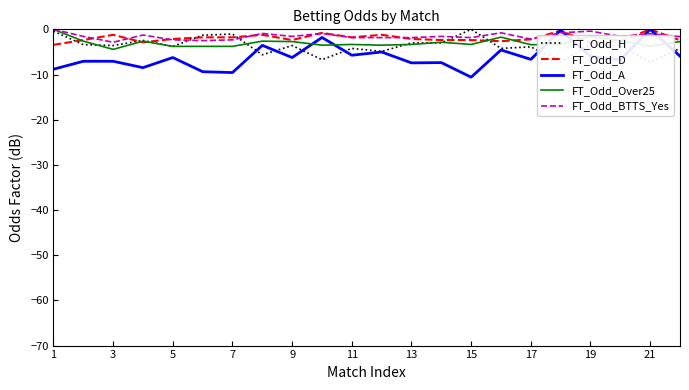

Which series has the largest range (max minus min)?

FT_Odd_A